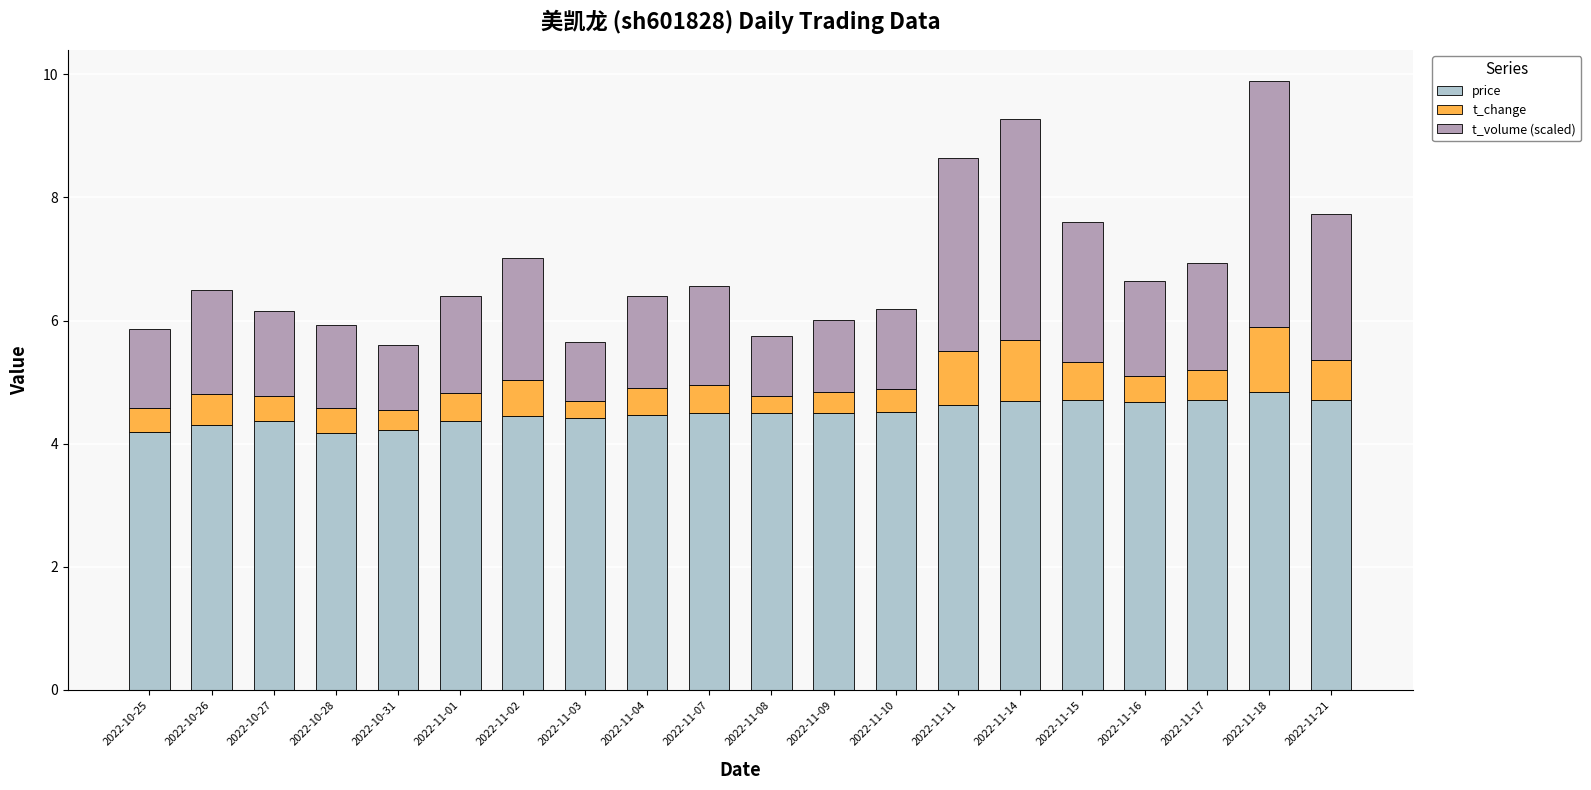

What is the lowest value of the price series?

4.2